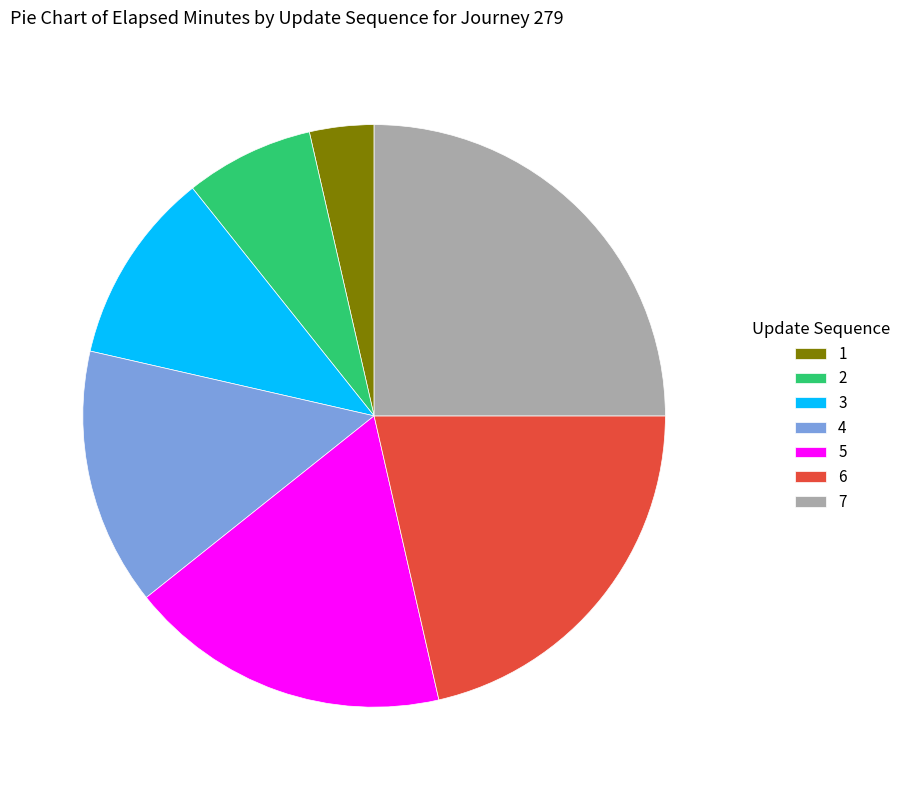

Does any single category account for the majority?

No